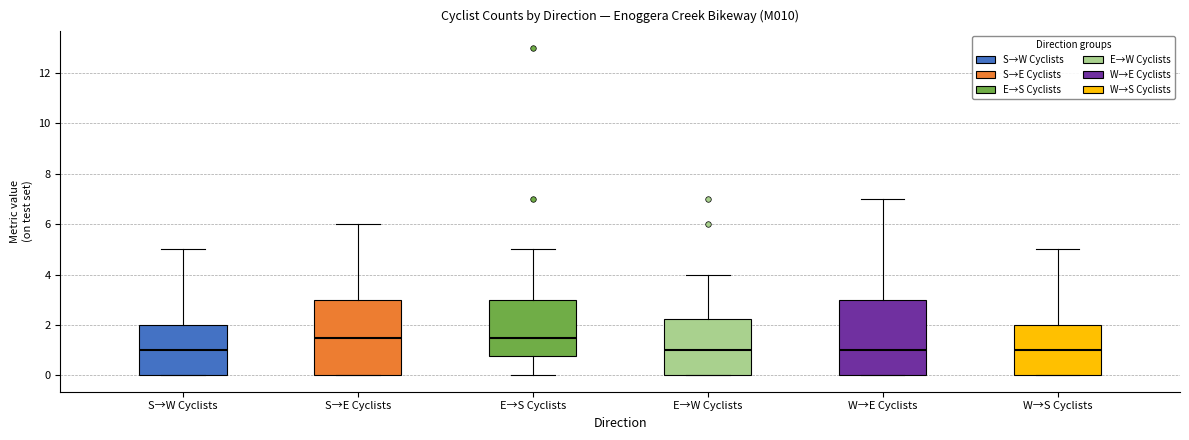

Where is the lower edge of the box for W→E Cyclists on the y-axis? The values are not printed on the chart, so give them approximately, as read against the axis.

0.0